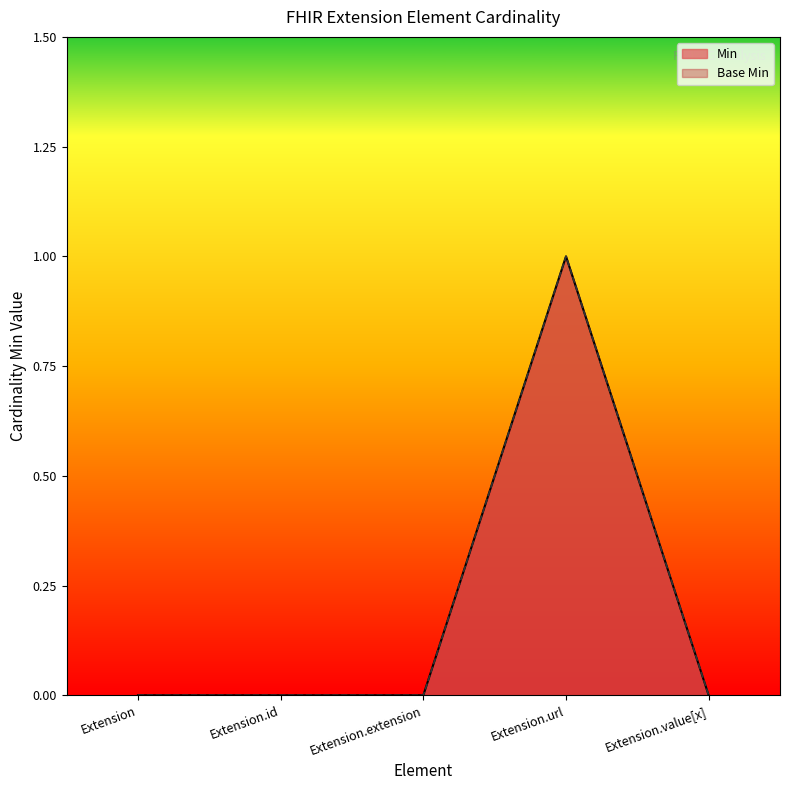

Rank the categories by Base Min value from lowest to highest.

Extension, Extension.id, Extension.extension, Extension.value[x], Extension.url